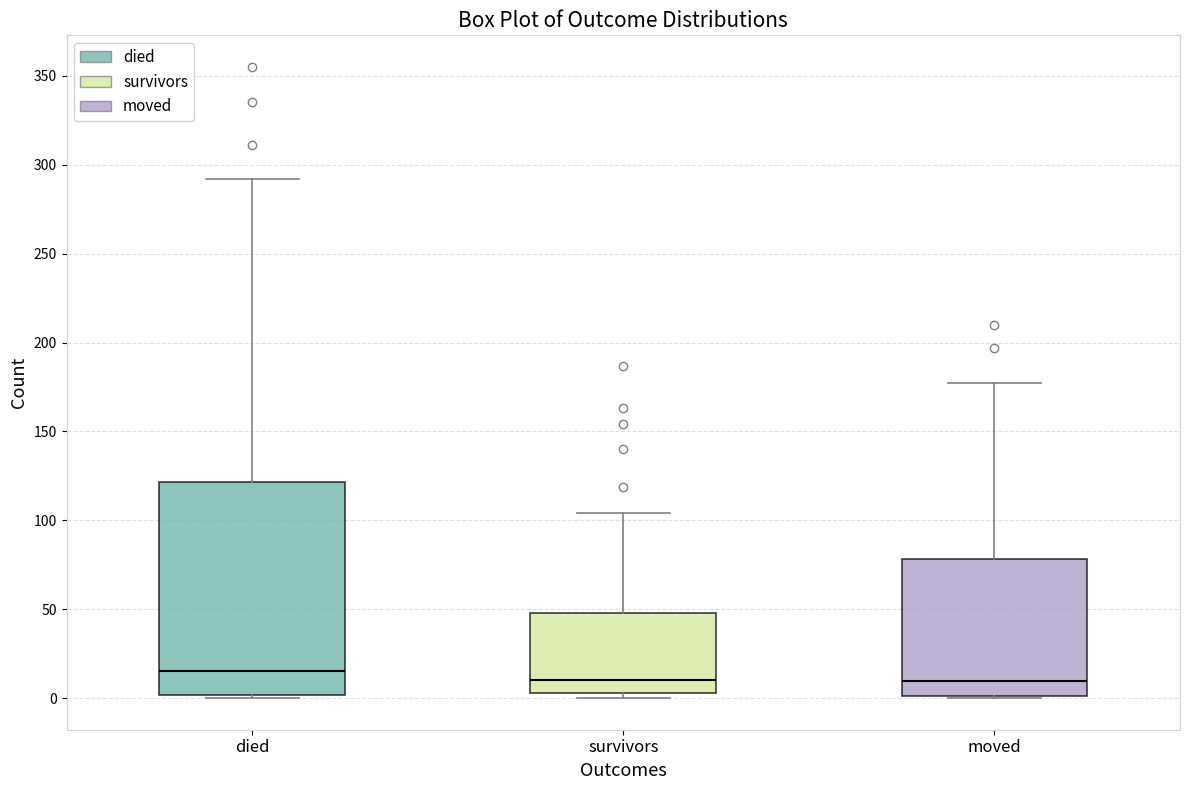

Comparing the boxes themselves (not the whiskers), which one is the tallest?

died